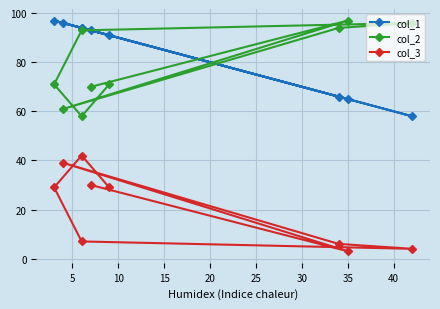

True or false: col_3 and col_1 cross at least once.

False